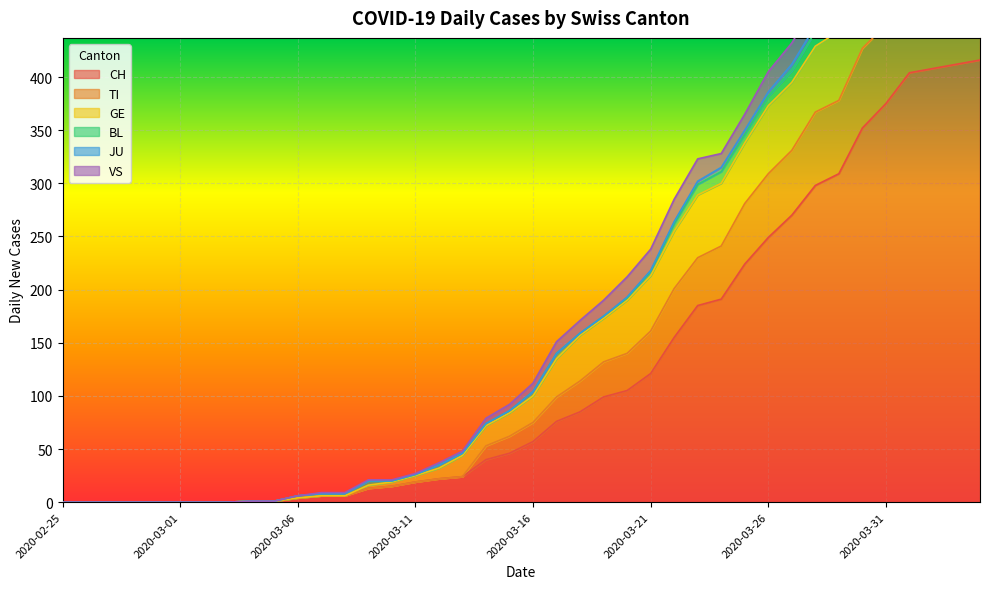

Reading right to left, extract all data points from this chart.

CH: 2020-04-04=416	2020-04-03=412	2020-04-02=408	2020-04-01=404	2020-03-31=375	2020-03-30=352	2020-03-29=309	2020-03-28=298	2020-03-27=270	2020-03-26=249	2020-03-25=224	2020-03-24=191	2020-03-23=185	2020-03-22=155	2020-03-21=121	2020-03-20=105	2020-03-19=99	2020-03-18=85	2020-03-17=76	2020-03-16=57	2020-03-15=46	2020-03-14=40	2020-03-13=24	2020-03-12=22	2020-03-11=19	2020-03-10=15	2020-03-09=13	2020-03-08=6	2020-03-07=6	2020-03-06=4	2020-03-05=1	2020-03-04=1	2020-03-03=0	2020-03-02=0	2020-03-01=0	2020-02-29=0	2020-02-28=0	2020-02-27=0	2020-02-26=0	2020-02-25=0
TI: 2020-04-04=72	2020-04-03=75	2020-04-02=75	2020-04-01=76	2020-03-31=74	2020-03-30=75	2020-03-29=69	2020-03-28=69	2020-03-27=61	2020-03-26=60	2020-03-25=57	2020-03-24=50	2020-03-23=45	2020-03-22=46	2020-03-21=40	2020-03-20=35	2020-03-19=33	2020-03-18=29	2020-03-17=23	2020-03-16=18	2020-03-15=16	2020-03-14=13	2020-03-13=0	2020-03-12=0	2020-03-11=0	2020-03-10=0	2020-03-09=0	2020-03-08=0	2020-03-07=0	2020-03-06=0	2020-03-05=0	2020-03-04=0	2020-03-03=0	2020-03-02=0	2020-03-01=0	2020-02-29=0	2020-02-28=0	2020-02-27=0	2020-02-26=0	2020-02-25=0
GE: 2020-04-04=0	2020-04-03=0	2020-04-02=0	2020-04-01=0	2020-03-31=0	2020-03-30=61	2020-03-29=65	2020-03-28=62	2020-03-27=64	2020-03-26=64	2020-03-25=57	2020-03-24=59	2020-03-23=59	2020-03-22=54	2020-03-21=52	2020-03-20=50	2020-03-19=41	2020-03-18=43	2020-03-17=36	2020-03-16=25	2020-03-15=22	2020-03-14=19	2020-03-13=20	2020-03-12=10	2020-03-11=6	2020-03-10=4	2020-03-09=3	2020-03-08=0	2020-03-07=0	2020-03-06=0	2020-03-05=0	2020-03-04=0	2020-03-03=0	2020-03-02=0	2020-03-01=0	2020-02-29=0	2020-02-28=0	2020-02-27=0	2020-02-26=0	2020-02-25=0
BL: 2020-04-04=19	2020-04-03=18	2020-04-02=18	2020-04-01=17	2020-03-31=18	2020-03-30=17	2020-03-29=15	2020-03-28=14	2020-03-27=11	2020-03-26=9	2020-03-25=8	2020-03-24=11	2020-03-23=10	2020-03-22=7	2020-03-21=4	2020-03-20=2	2020-03-19=2	2020-03-18=2	2020-03-17=5	2020-03-16=4	2020-03-15=2	2020-03-14=2	2020-03-13=2	2020-03-12=3	2020-03-11=1	2020-03-10=1	2020-03-09=4	2020-03-08=2	2020-03-07=2	2020-03-06=2	2020-03-05=0	2020-03-04=0	2020-03-03=0	2020-03-02=0	2020-03-01=0	2020-02-29=0	2020-02-28=0	2020-02-27=0	2020-02-26=0	2020-02-25=0
JU: 2020-04-04=3	2020-04-03=3	2020-04-02=3	2020-04-01=5	2020-03-31=5	2020-03-30=5	2020-03-29=5	2020-03-28=5	2020-03-27=6	2020-03-26=4	2020-03-25=4	2020-03-24=4	2020-03-23=3	2020-03-22=2	2020-03-21=1	2020-03-20=1	2020-03-19=0	2020-03-18=0	2020-03-17=0	2020-03-16=0	2020-03-15=0	2020-03-14=0	2020-03-13=0	2020-03-12=0	2020-03-11=0	2020-03-10=0	2020-03-09=0	2020-03-08=0	2020-03-07=0	2020-03-06=0	2020-03-05=0	2020-03-04=0	2020-03-03=0	2020-03-02=0	2020-03-01=0	2020-02-29=0	2020-02-28=0	2020-02-27=0	2020-02-26=0	2020-02-25=0
VS: 2020-04-04=28	2020-04-03=26	2020-04-02=28	2020-04-01=26	2020-03-31=24	2020-03-30=25	2020-03-29=22	2020-03-28=21	2020-03-27=20	2020-03-26=19	2020-03-25=15	2020-03-24=13	2020-03-23=21	2020-03-22=21	2020-03-21=20	2020-03-20=19	2020-03-19=15	2020-03-18=12	2020-03-17=11	2020-03-16=8	2020-03-15=6	2020-03-14=5	2020-03-13=2	2020-03-12=2	2020-03-11=1	2020-03-10=1	2020-03-09=1	2020-03-08=1	2020-03-07=1	2020-03-06=0	2020-03-05=0	2020-03-04=0	2020-03-03=0	2020-03-02=0	2020-03-01=0	2020-02-29=0	2020-02-28=0	2020-02-27=0	2020-02-26=0	2020-02-25=0